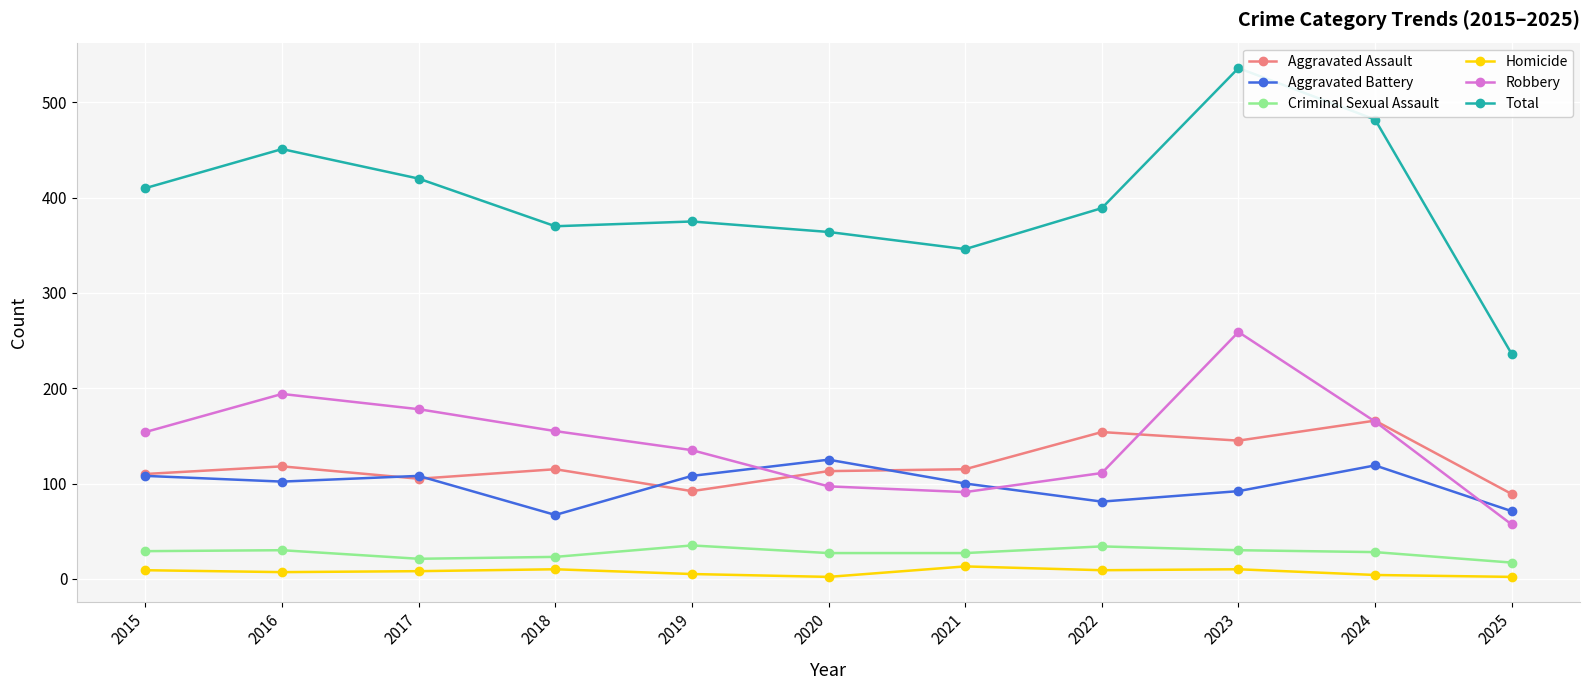

Does the chart have visible grid lines?

Yes